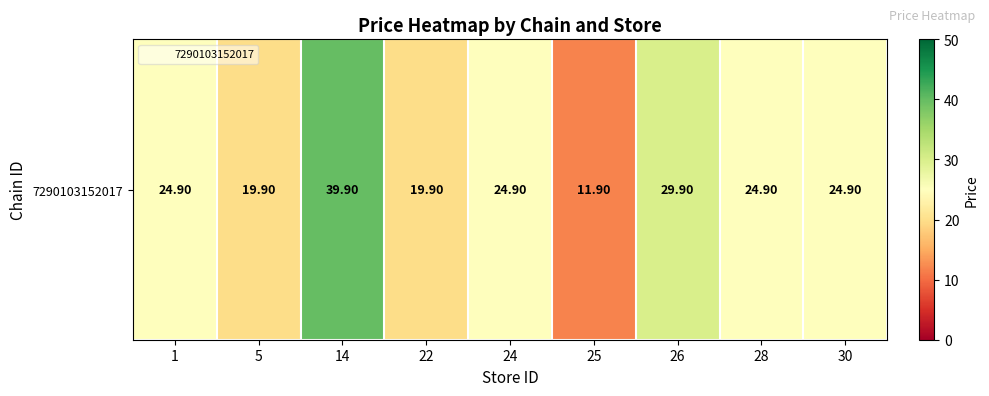

Where is the data nearest to the value 25?

1